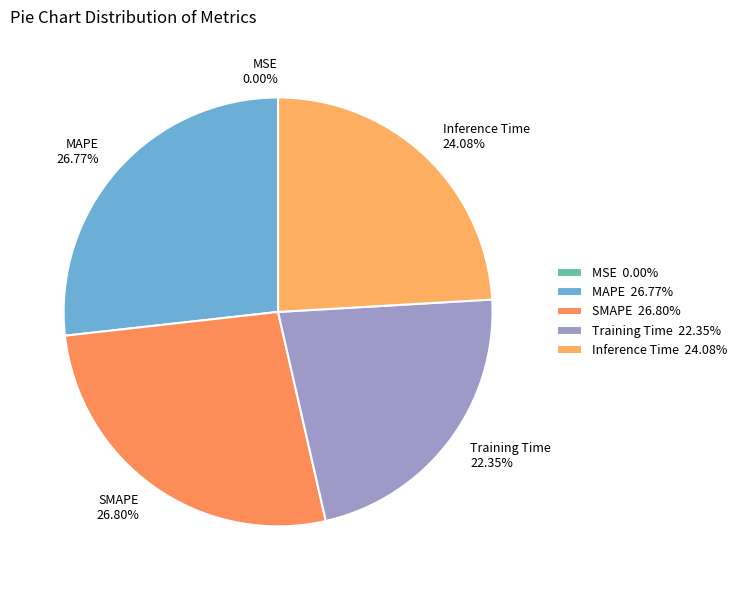

Between Inference Time and MAPE, which is larger?

MAPE